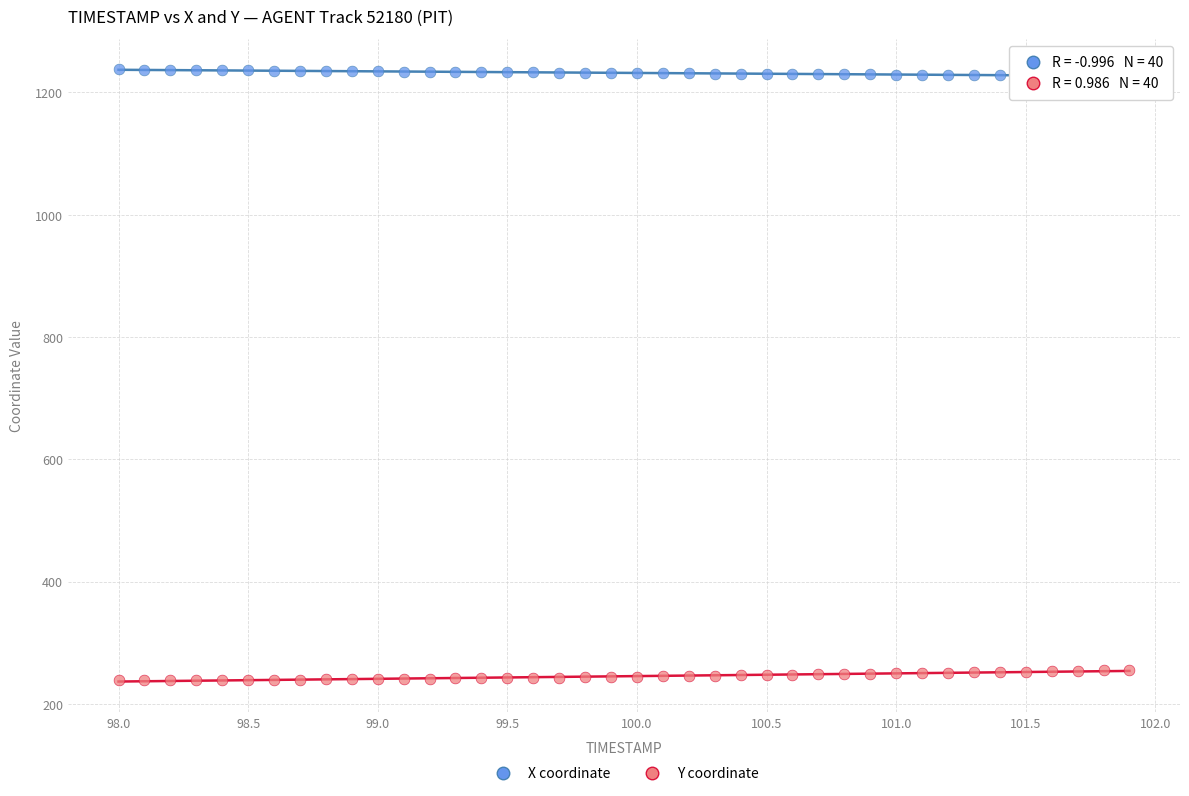

Which series contains the lowest Y value?

Y coordinate